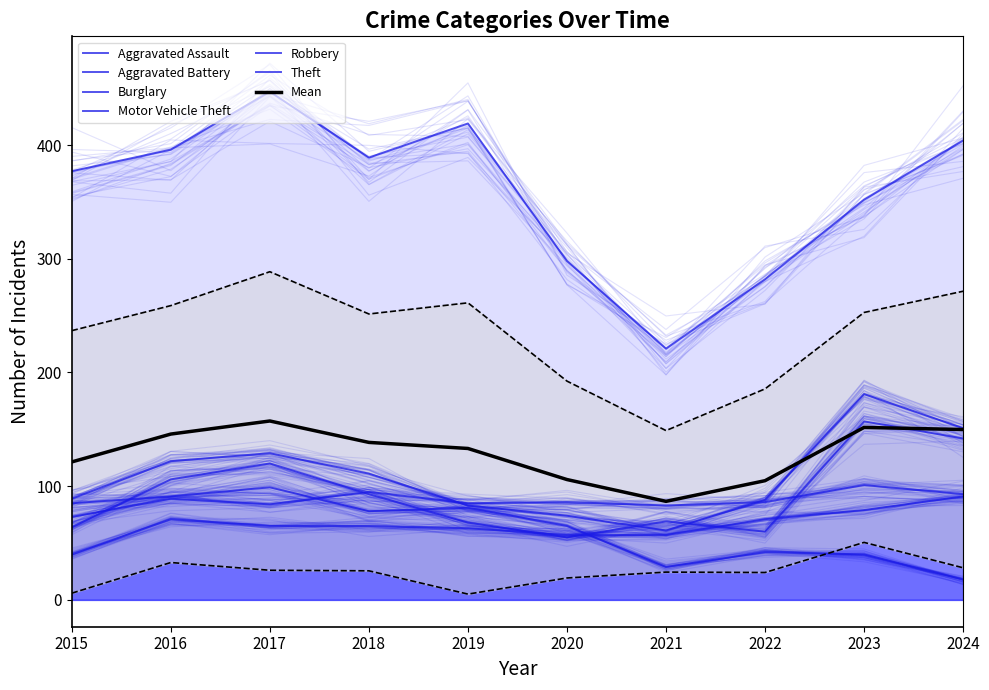

Rank the series by their maximum value, from lowest to highest.

Aggravated Assault, Burglary, Aggravated Battery, Robbery, Motor Vehicle Theft, Theft